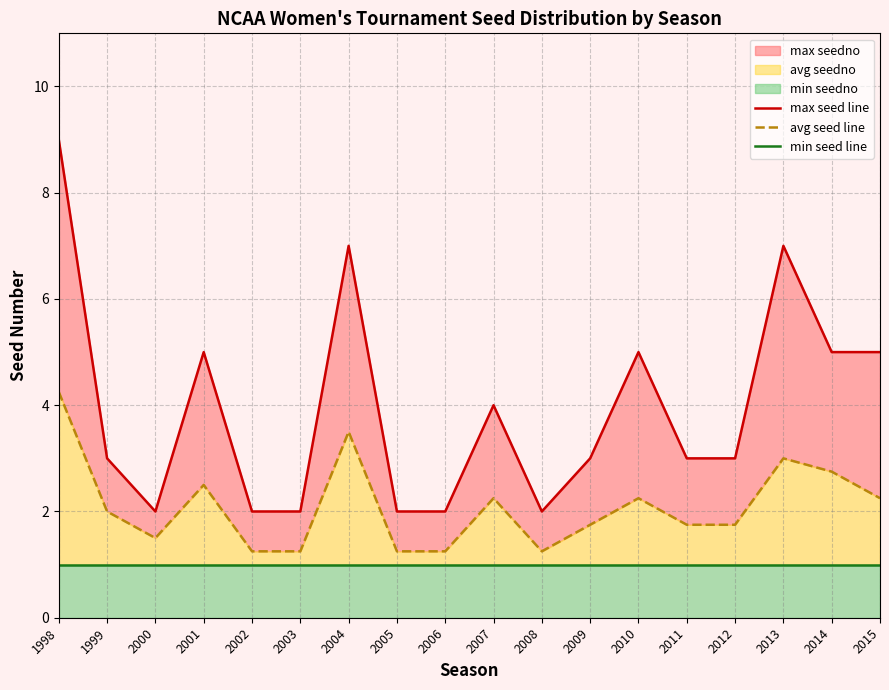

At 2000, list the series in order from largest to smallest.

max seed line, avg seed line, min seed line